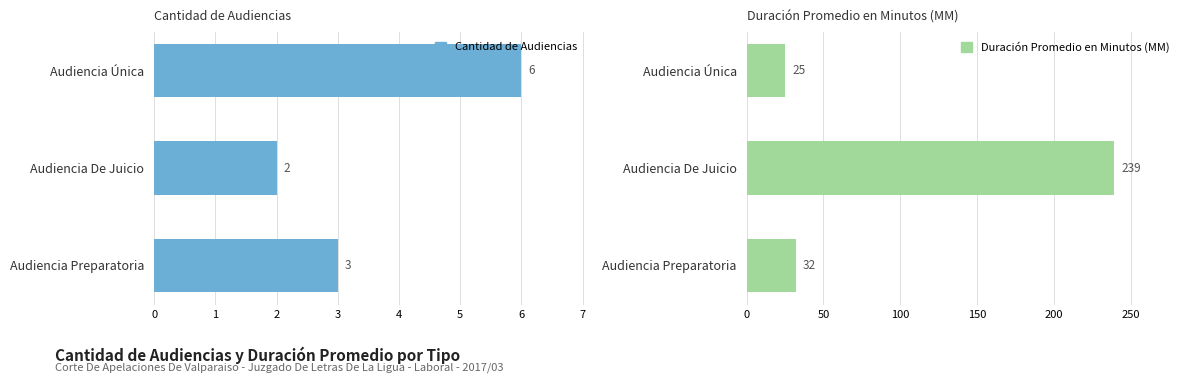

What are all the series names shown in the legend?

Cantidad de Audiencias, Duración Promedio en Minutos (MM)